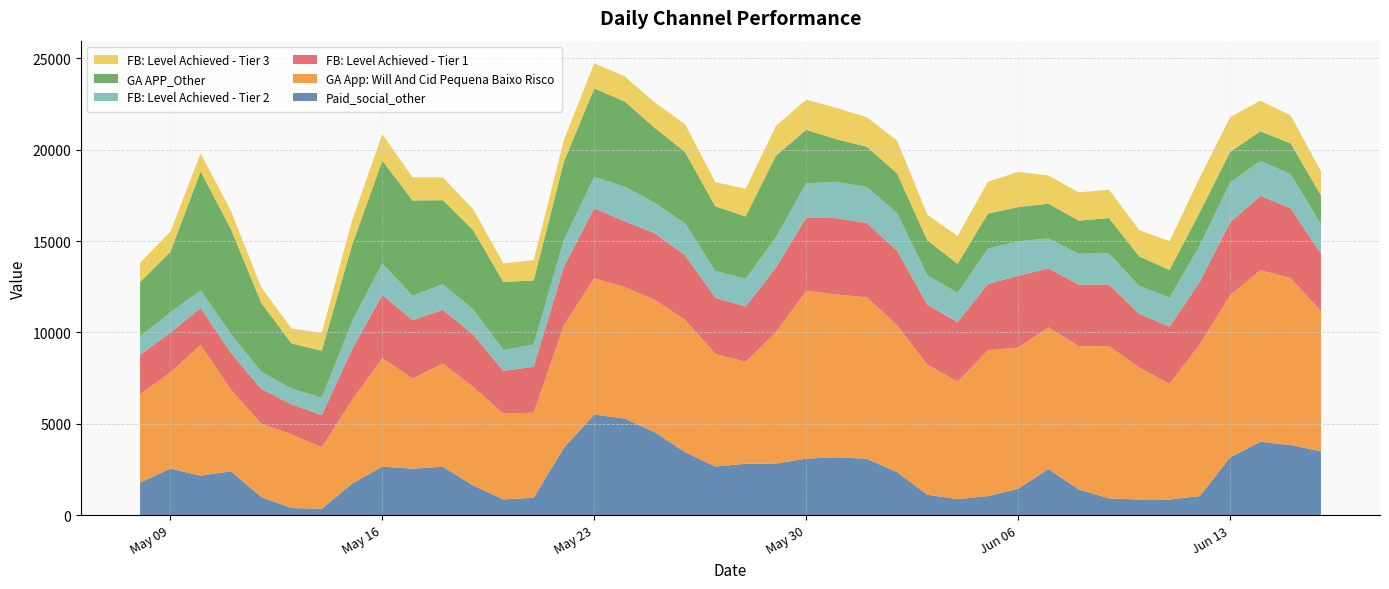

Reading right to left, list all the values displayed in this chart.

Paid_social_other: 3506	3838	4024	3165	1052	861	862	927	1414	2528	1451	1049	879	1126	2360	3093	3168	3101	2830	2818	2665	3455	4539	5291	5512	3698	958	868	1633	2655	2550	2659	1732	351	395	1004	2403	2168	2553	1792
GA App: Will And Cid Pequena Baixo Risco: 7649	9143	9384	8872	8303	6329	7220	8327	7837	7756	7723	7978	6432	7109	8040	8826	8907	9177	7187	5575	6160	7233	7241	7190	7459	6719	4652	4690	5392	5640	4934	5934	4569	3370	4025	4013	4470	7150	5261	4828
FB: Level Achieved - Tier 1: 3148	3811	4063	3988	3422	3128	2936	3368	3374	3217	3934	3622	3249	3294	4076	4071	4180	4003	3533	3031	3074	3533	3652	3610	3829	3192	2519	2341	2861	2946	3190	3458	2777	1760	1654	1902	2013	2019	2183	2157
FB: Level Achieved - Tier 2: 1621	1862	1917	2176	1990	1591	1533	1703	1685	1635	1884	1940	1608	1600	2053	1963	1986	1880	1657	1510	1474	1739	1663	1881	1713	1481	1214	1143	1379	1401	1337	1733	1509	959	857	932	1033	969	1108	1008
GA APP_Other: 1581	1686	1621	1675	1811	1518	1609	1931	1808	1910	1867	1915	1588	1915	2177	2211	2332	2928	4461	3411	3528	3909	4097	4673	4837	4265	3509	3715	4335	4594	5213	5619	4185	2563	2471	3780	5743	6505	3311	2981
FB: Level Achieved - Tier 3: 1314	1531	1673	1901	1906	1562	1440	1556	1545	1546	1929	1733	1525	1398	1798	1614	1716	1650	1638	1515	1325	1526	1392	1368	1377	1194	1108	1017	1147	1251	1264	1447	1350	964	821	850	999	976	1103	1057